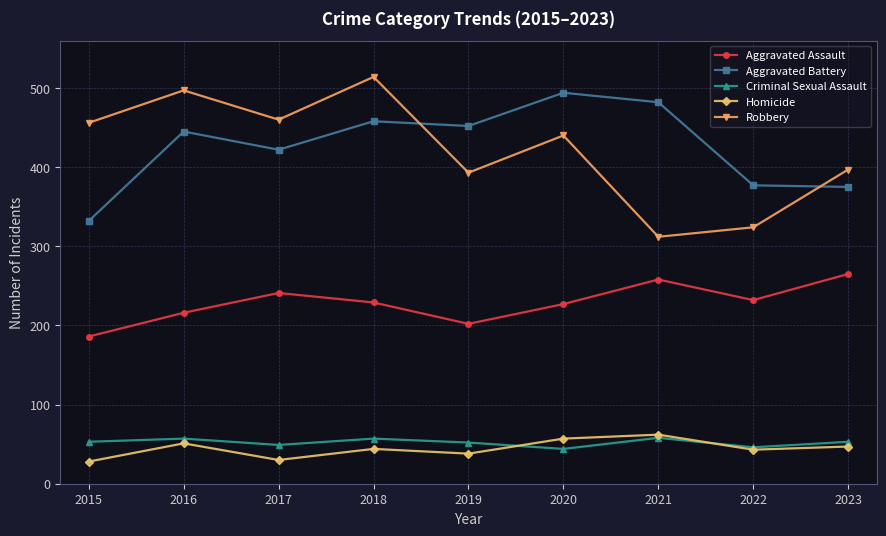

What value does the Homicide series have at 2018?

44